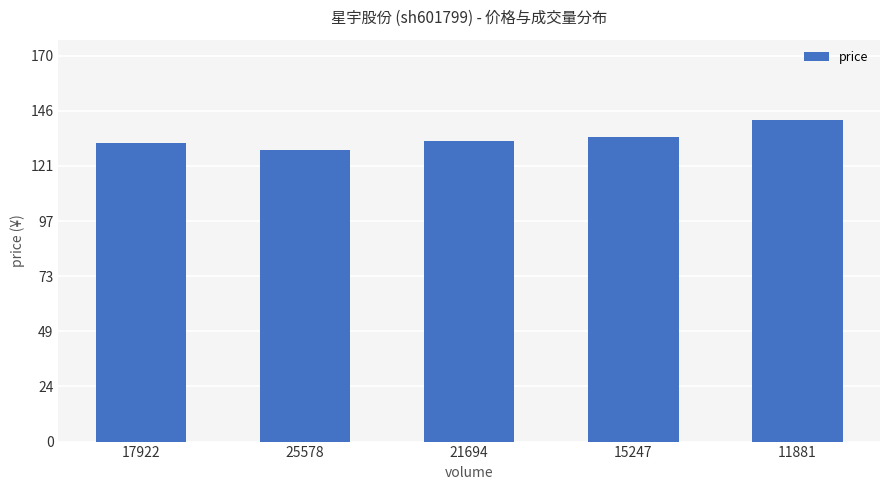

Is it true that the value at 25578 is 38.5?

False